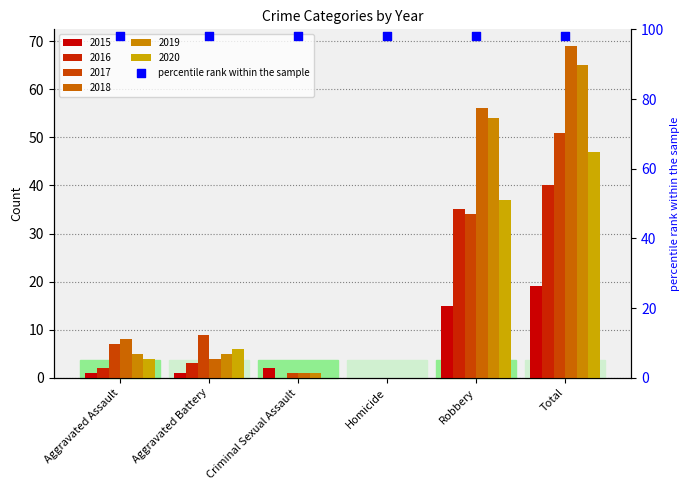

Which series contains the highest Y value?

2018